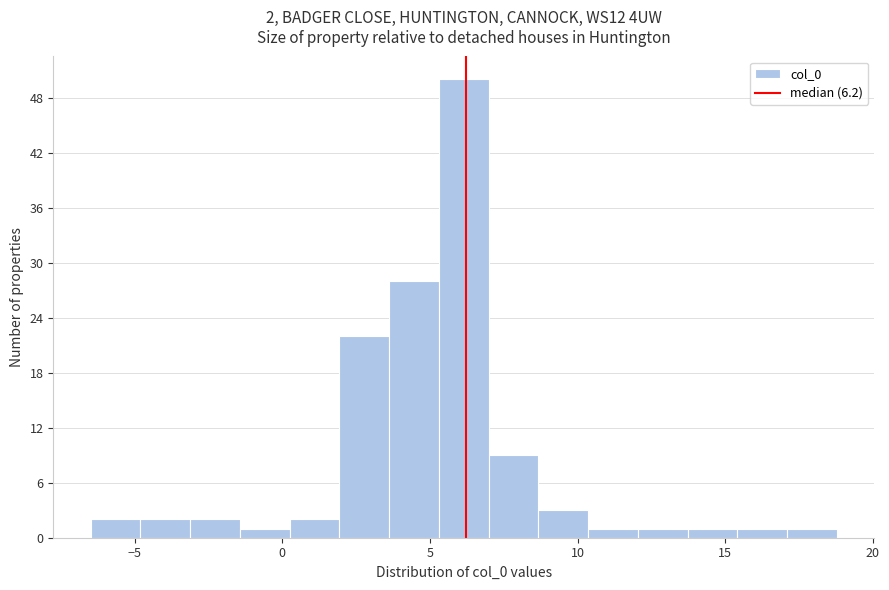

Read against the x-axis, roughly where is the centre of the tallest bar?

6.0